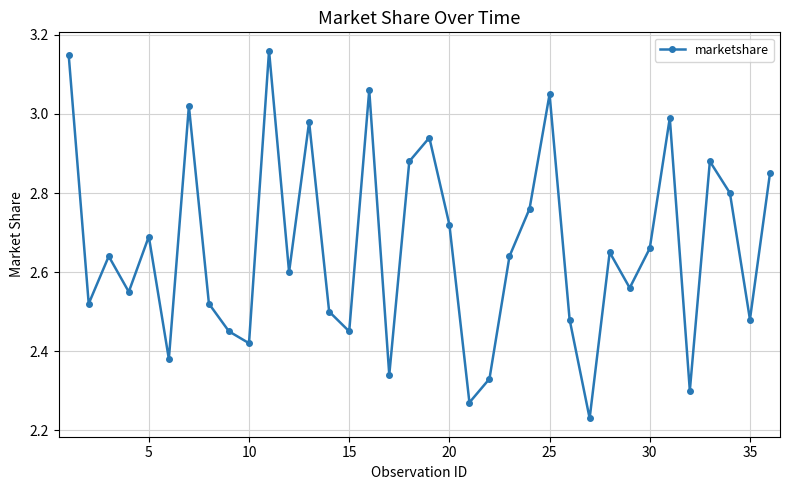

How many lines are shown in the chart?

1